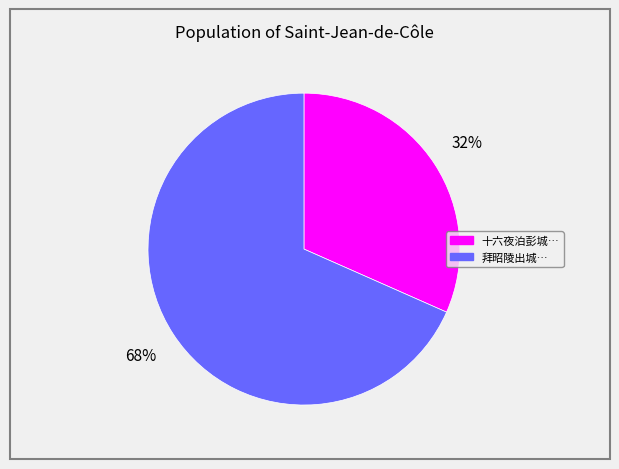

Is there any slice that represents more than half of the pie?

Yes